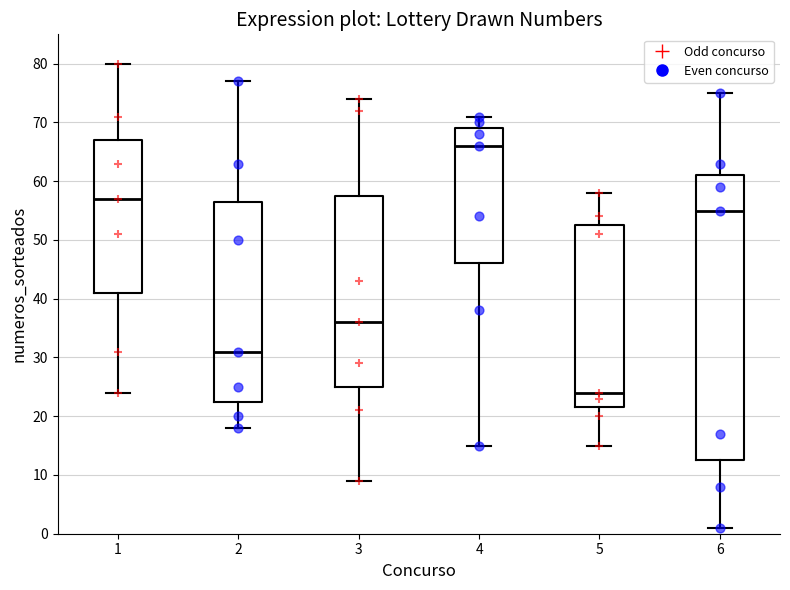

Which box has the highest median line?

4